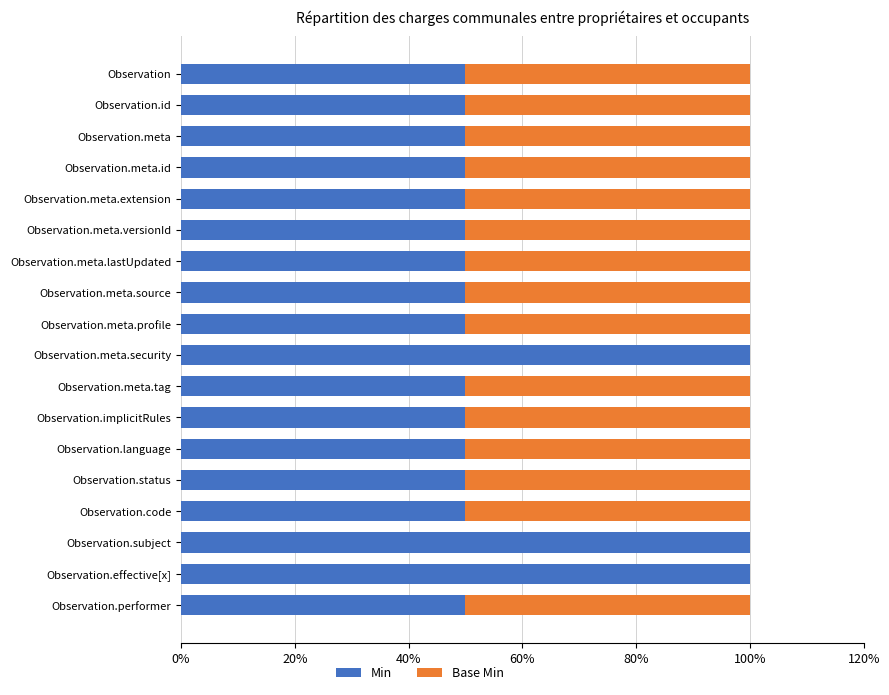

Is it true that Min equals 50 at Observation.meta.profile?

True